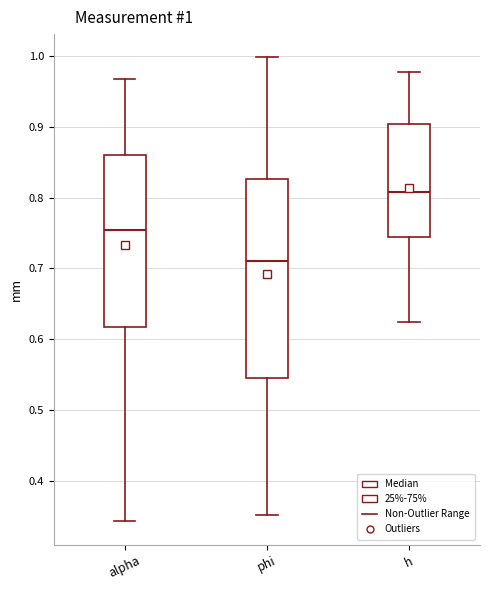

Which box's median line is the highest?

h